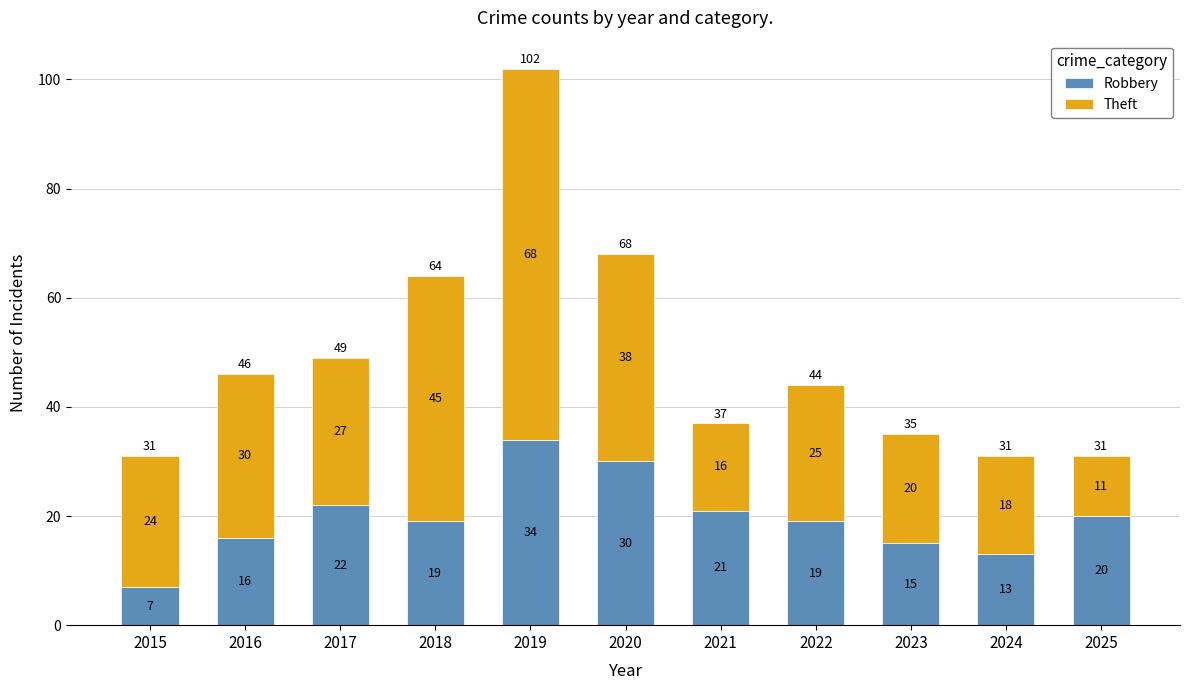

What is the average value of the Robbery series?

20